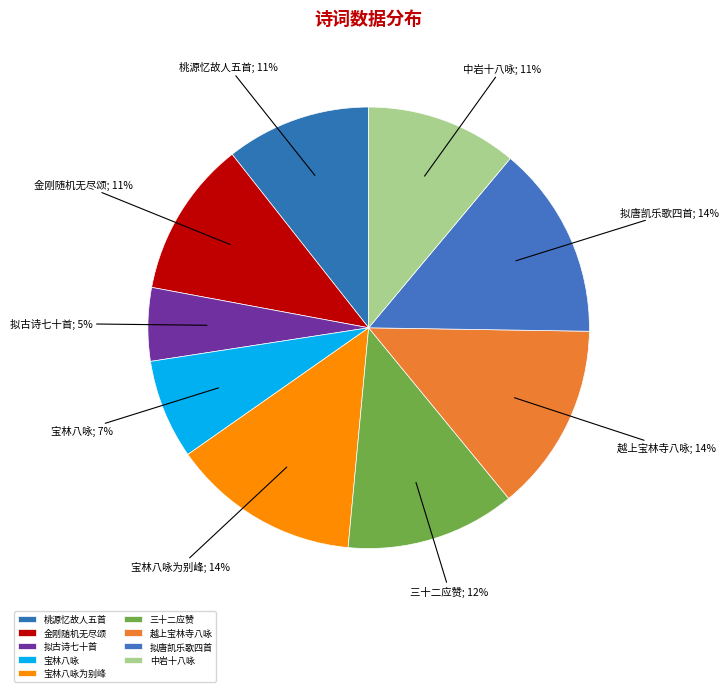

To the nearest percent, what portion does 三十二应赞 represent?

12%